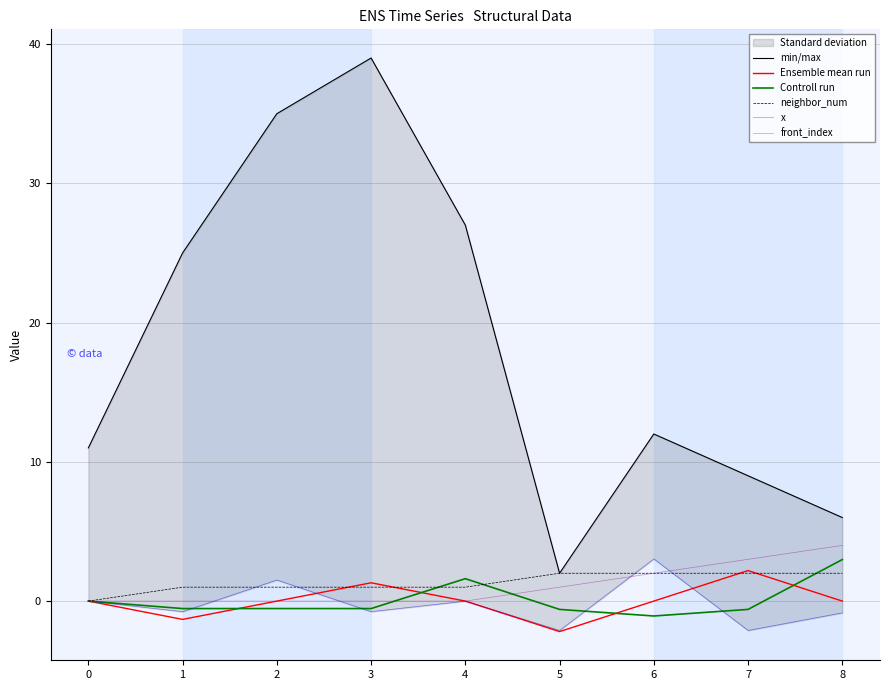

True or false: Controll run and min/max intersect in this chart.

False